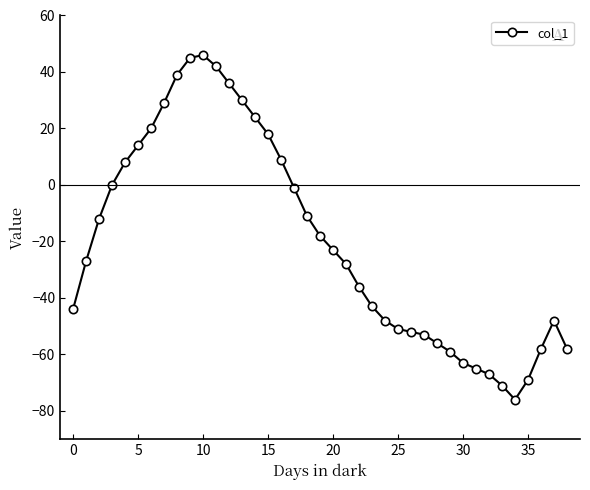

What is the value of the 5th point from the left?

8